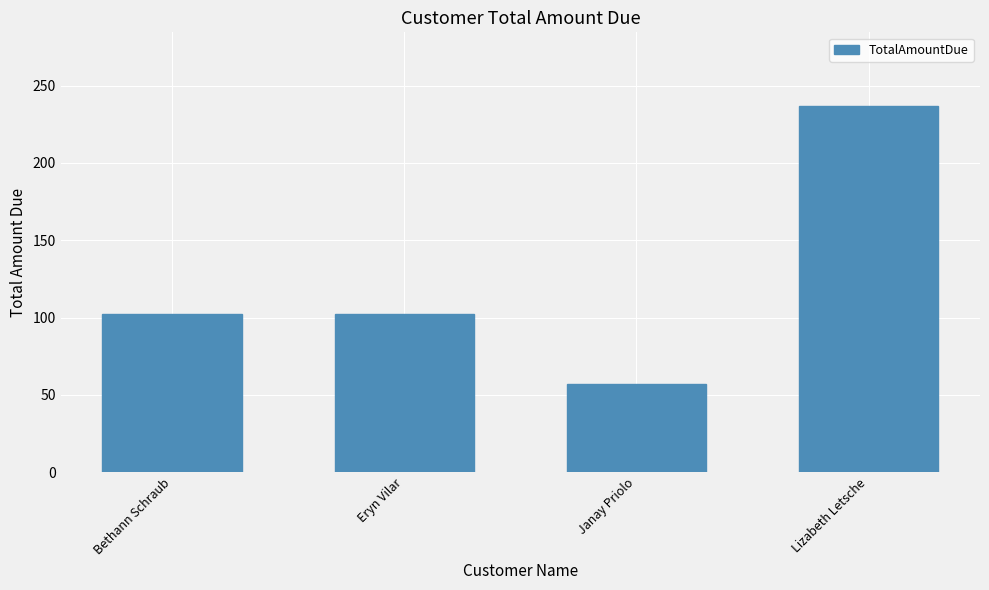

What is the value of the 4th bar from the left?

237